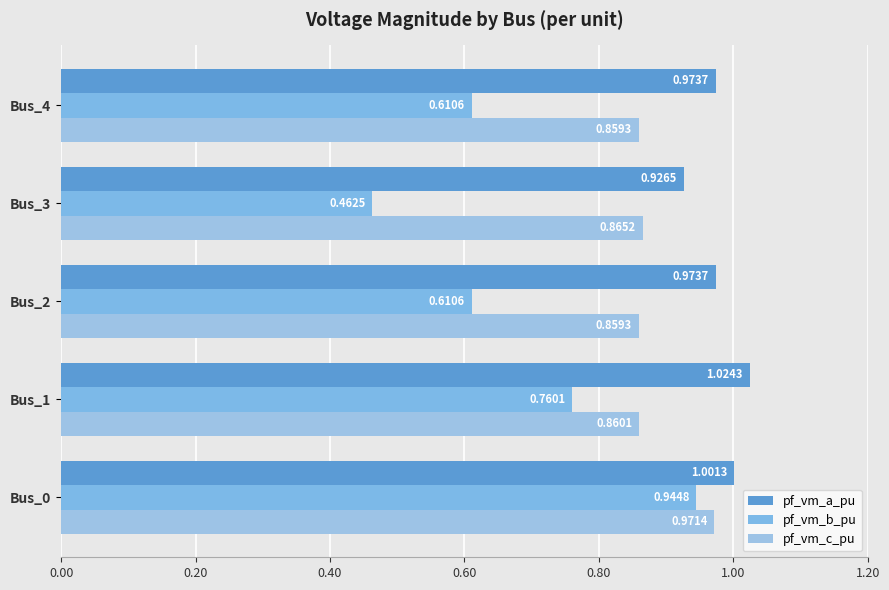

Which category has the highest value across all series?

Bus_1